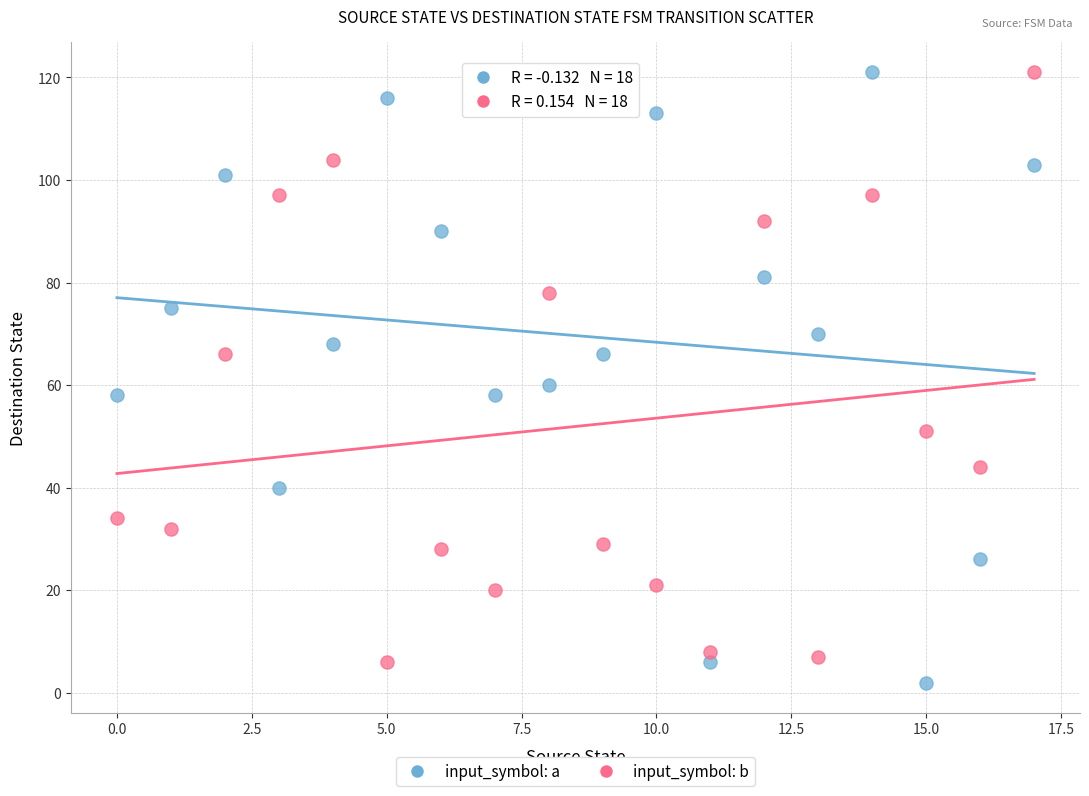

Across all data points, what is the range of Y values (max minus min)?

119